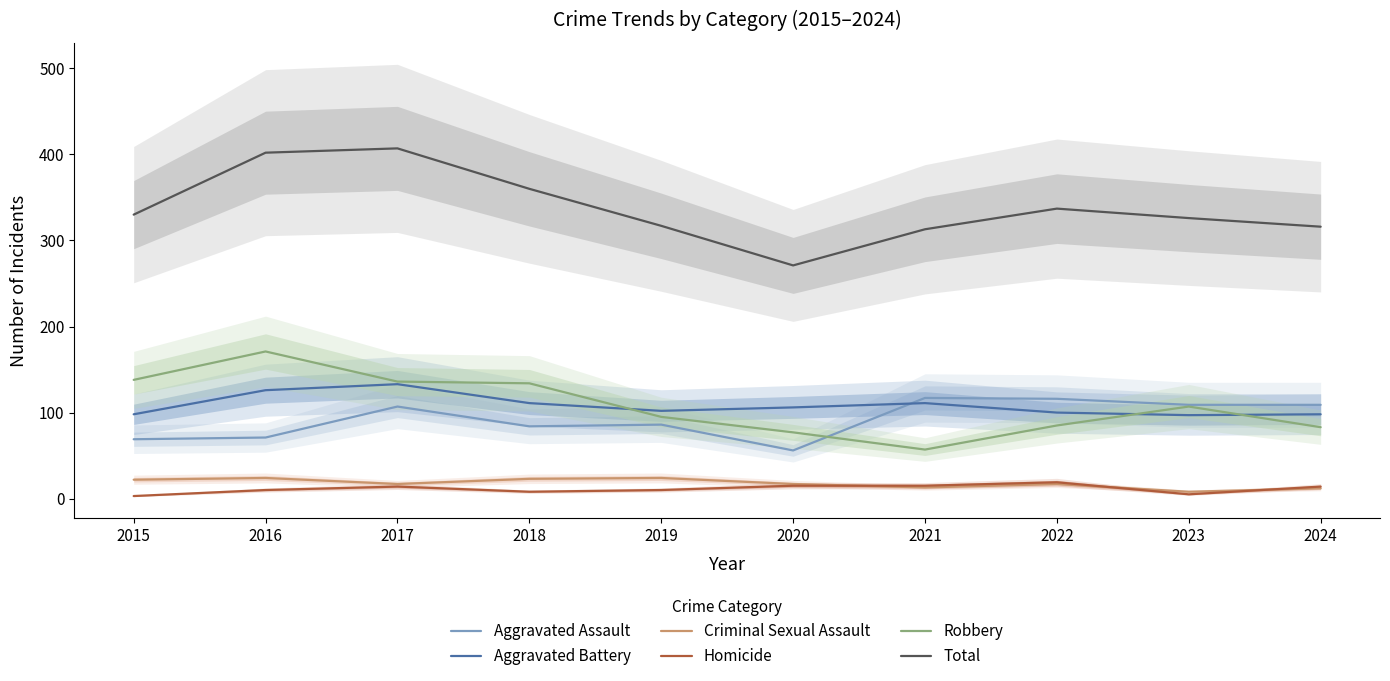

Between 2022 and 2016, which is larger?

2022